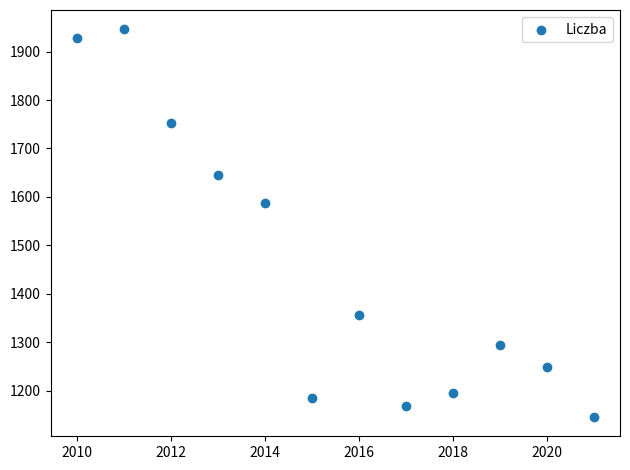

What is the range of X values (max minus min)?

11.0